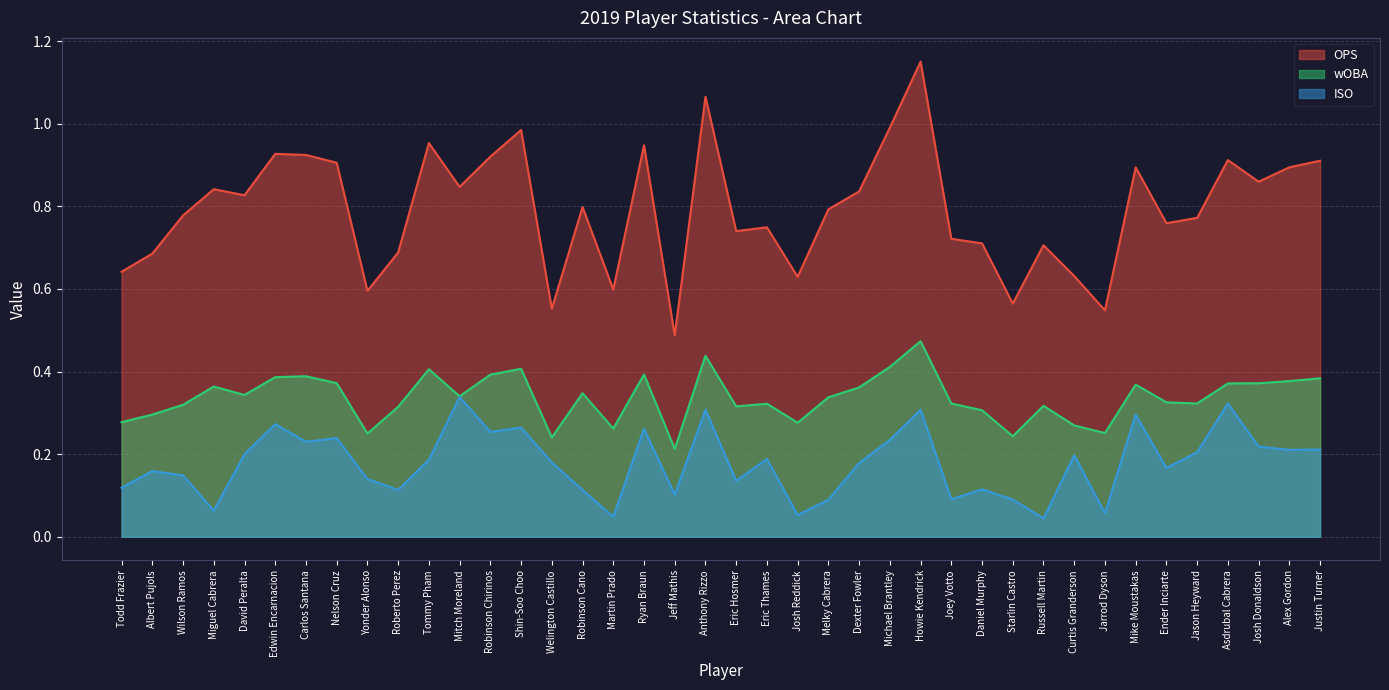

What is the sum of the OPS values at Dexter Fowler and Jason Heyward?

1.6